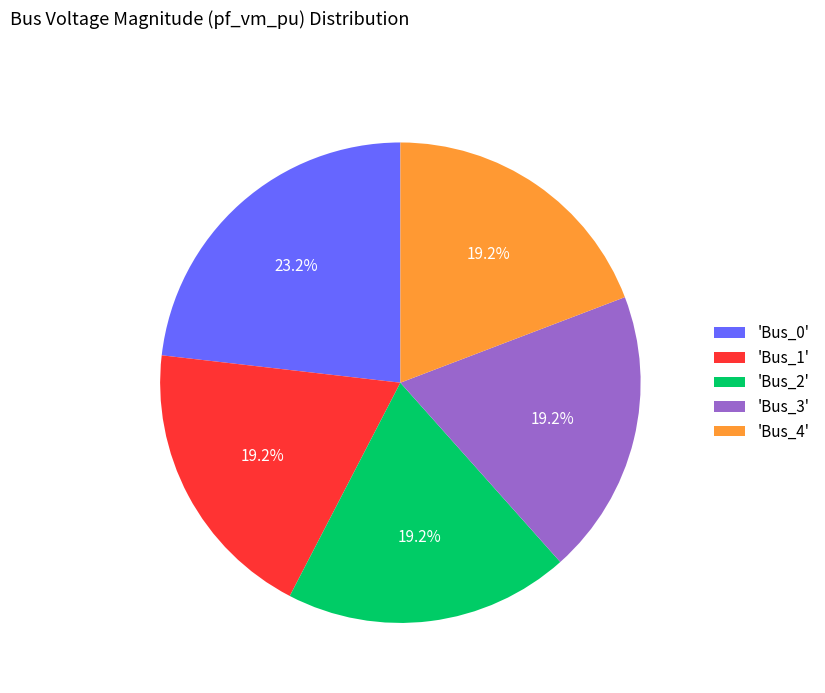

What is the total percentage of 'Bus_4' and 'Bus_0'?

42.4%